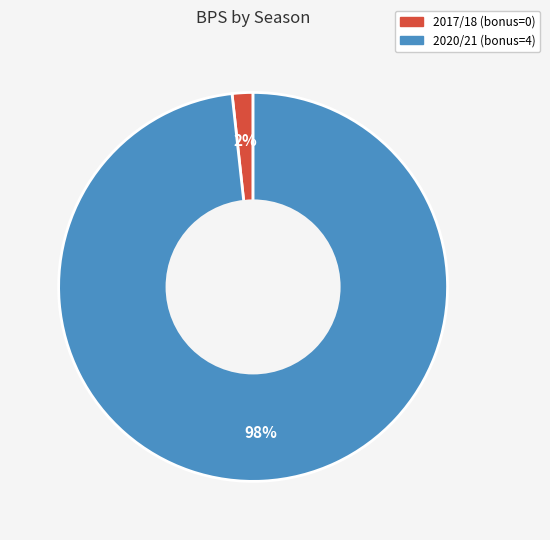

Is there a majority slice in this chart?

Yes